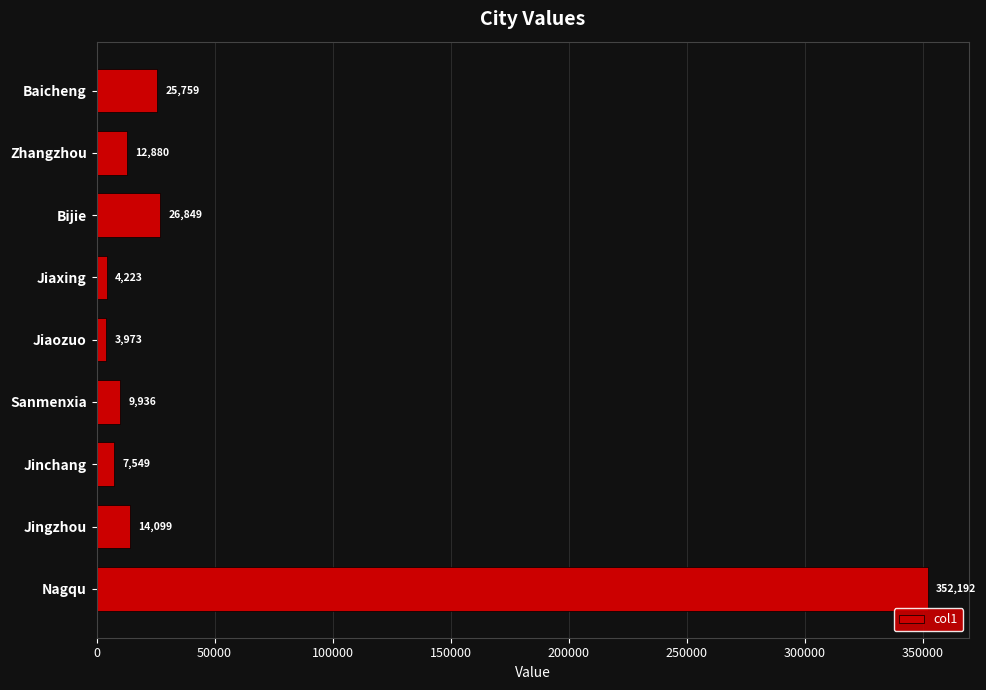

What is the greatest value displayed?

352192.3